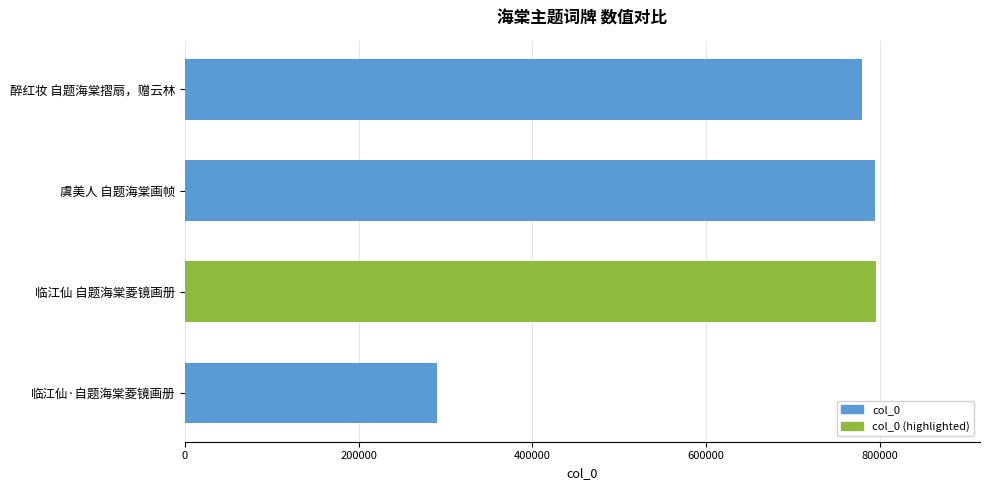

The chart shows a value of 796134 at 临江仙 自题海棠菱镜画册. True or false?

True